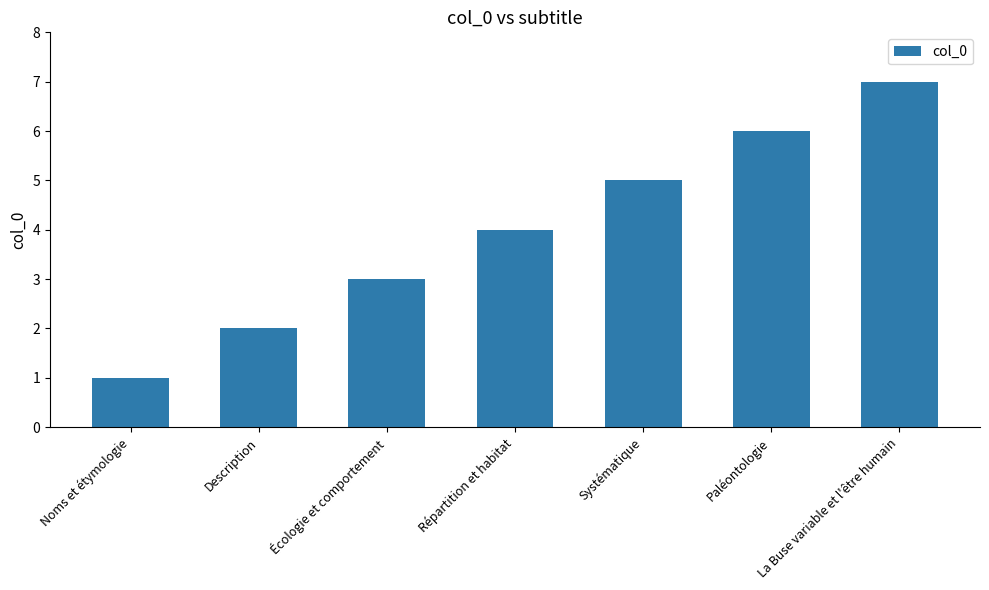

What is the label of the 3rd bar from the left?

Écologie et comportement